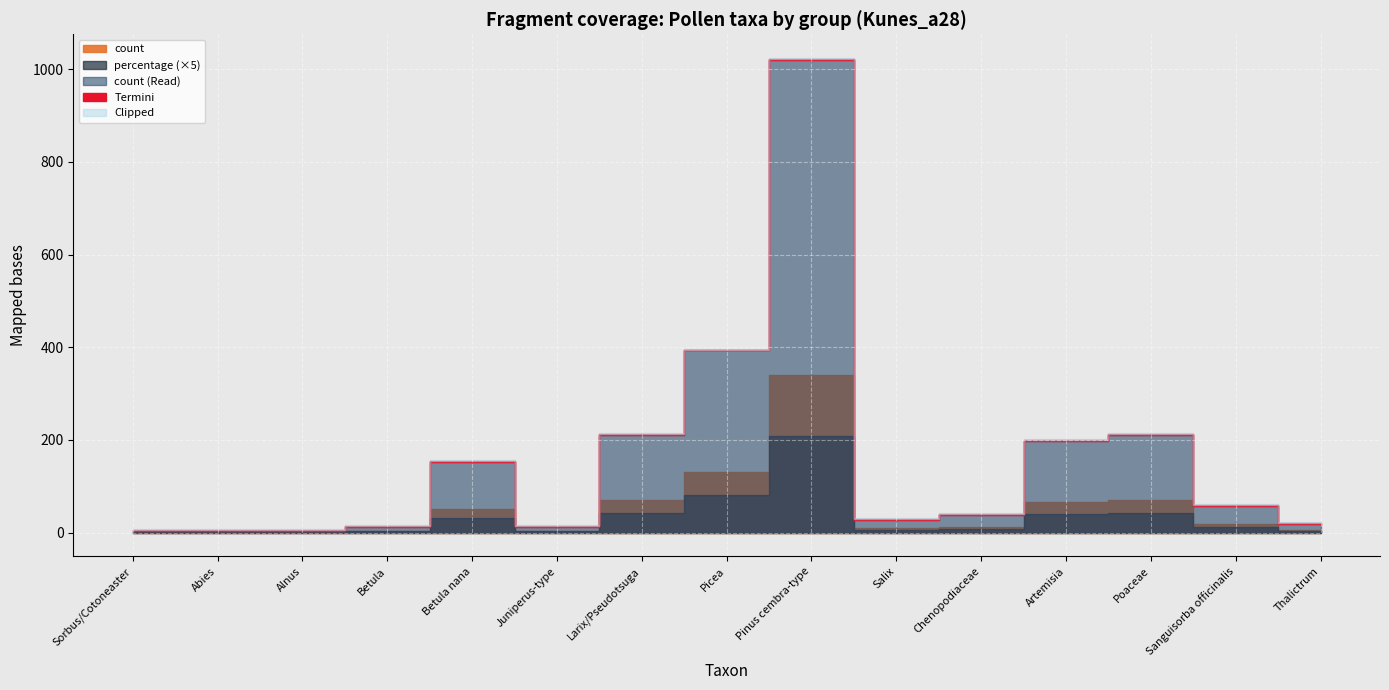

List the labels in order of percentage value, smallest first.

Sorbus/Cotoneaster, Abies, Alnus, Betula, Juniperus-type, Thalictrum, Salix, Chenopodiaceae, Sanguisorba officinalis, Betula nana, Artemisia, Larix/Pseudotsuga, Poaceae, Picea, Pinus cembra-type